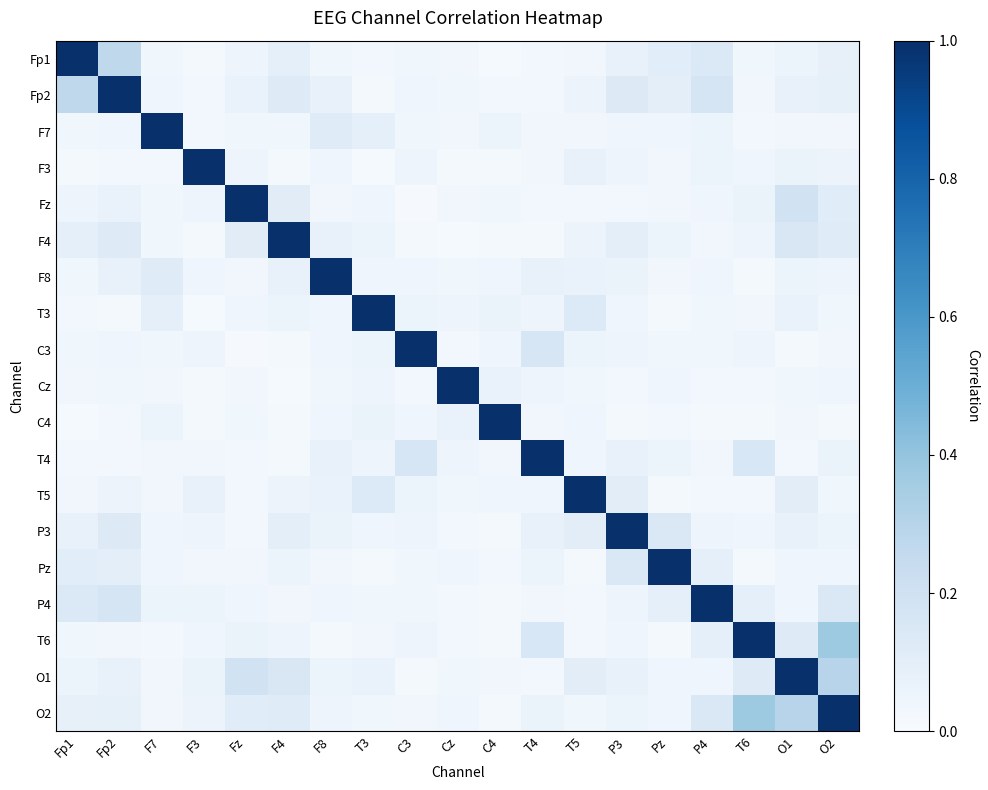

What is the total value across all series at Cz?

1.6